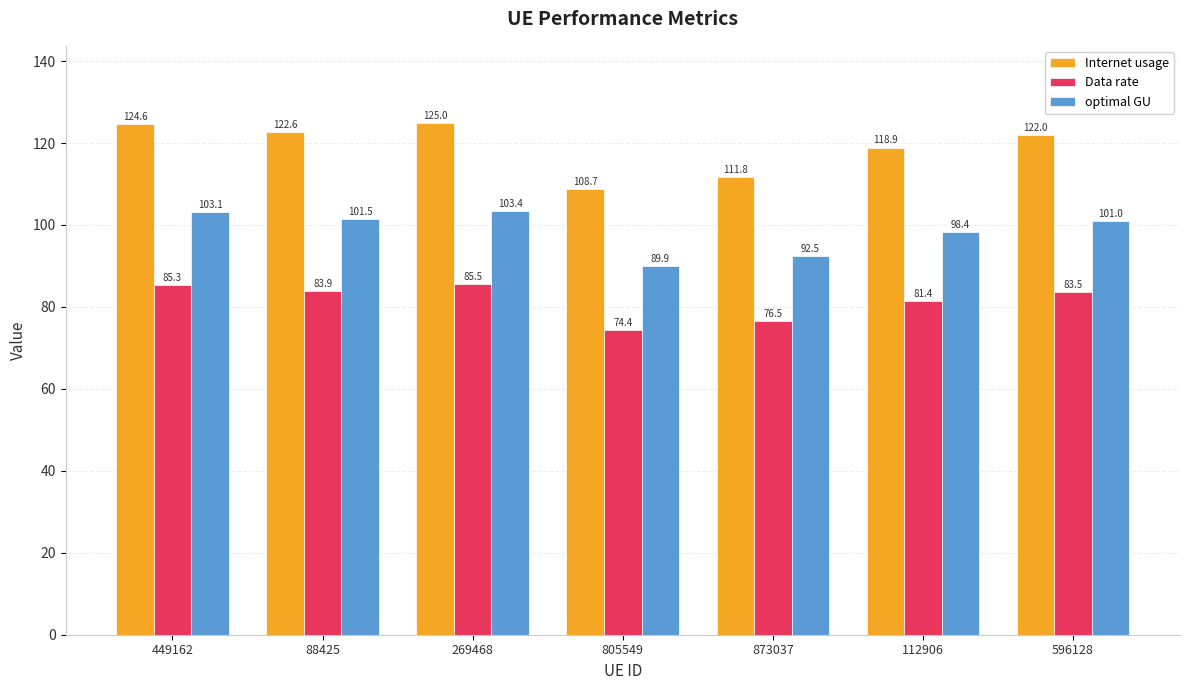

Read the optimal GU value at 112906.

98.4